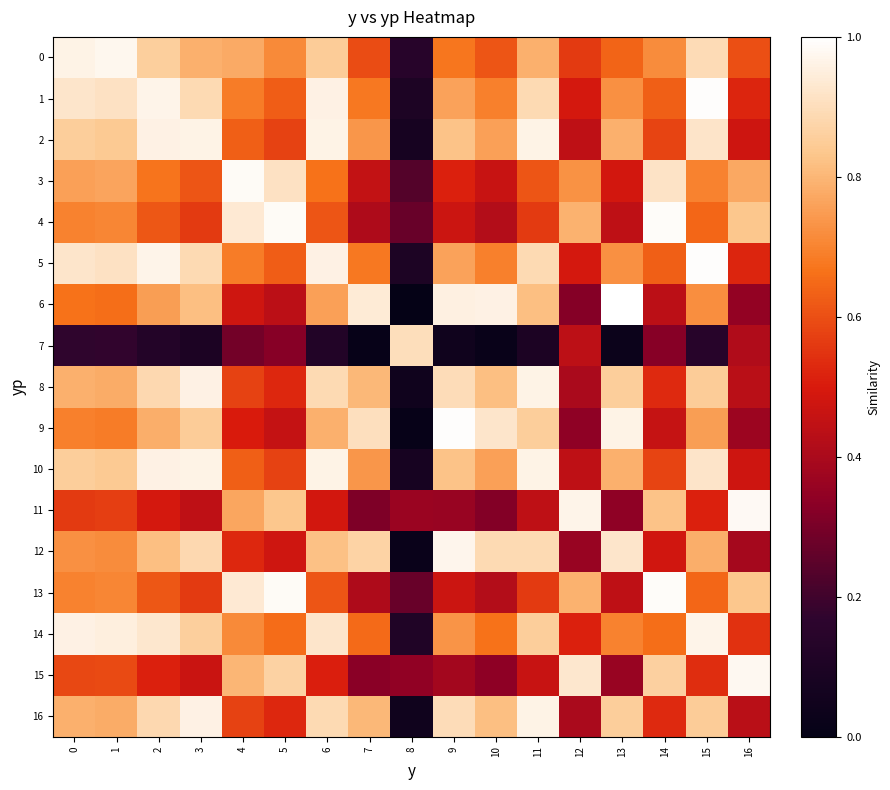

What is the total value across all series at 14?

11.1